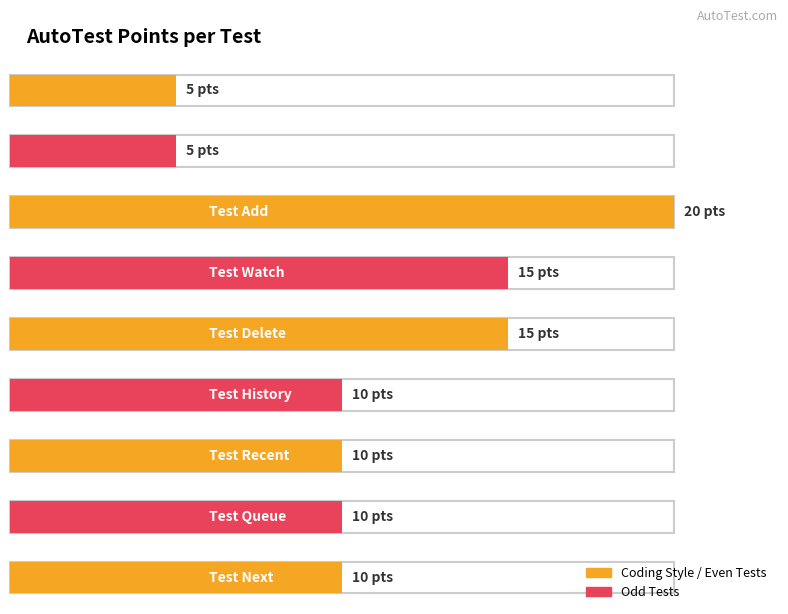

Which label corresponds to the smallest value in the chart?

Coding Style